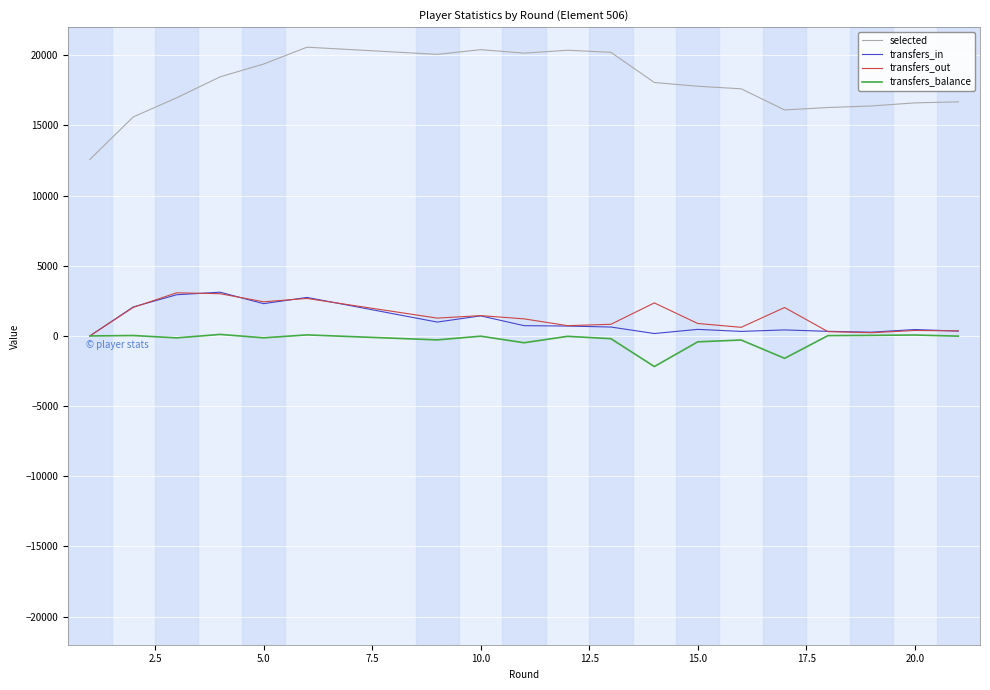

What is the minimum value for selected?

12574